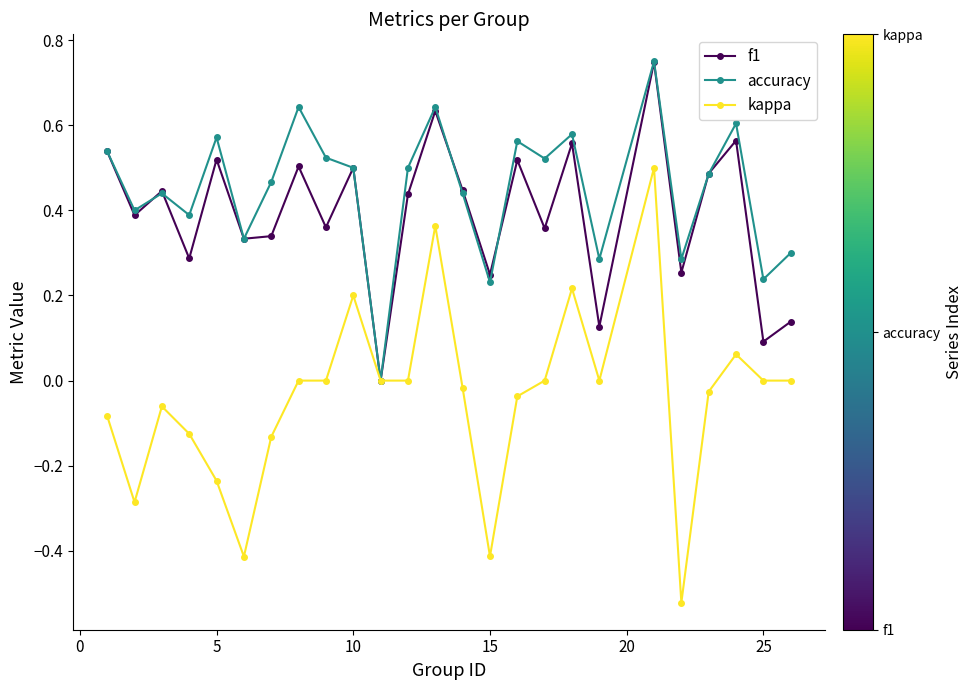

How many interior local peaks does the accuracy series have?

8